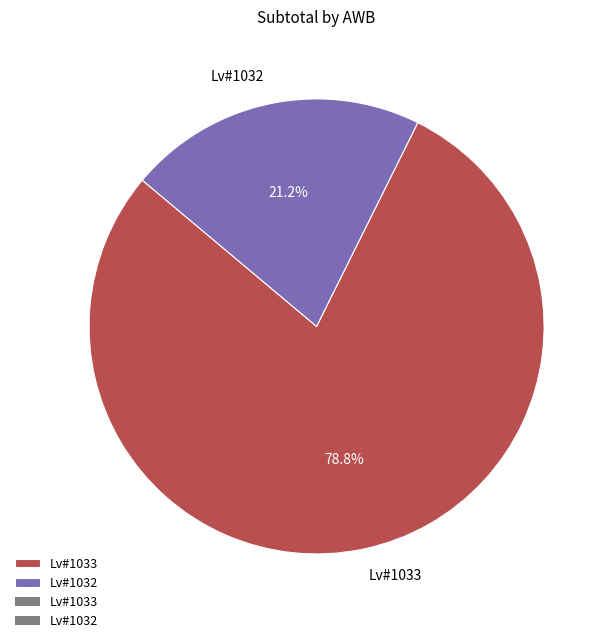

What is the ratio of the value at Lv#1033 to the value at Lv#1032?

3.7